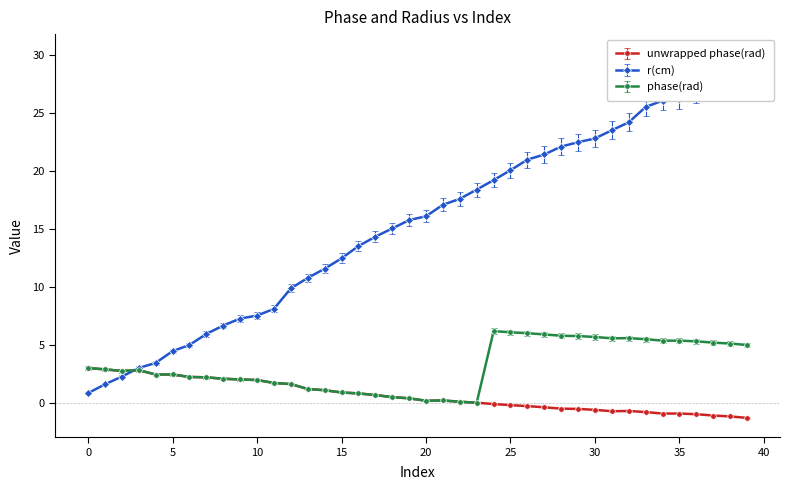

What is the value of the phase(rad) point at the 16th from the left?

0.9